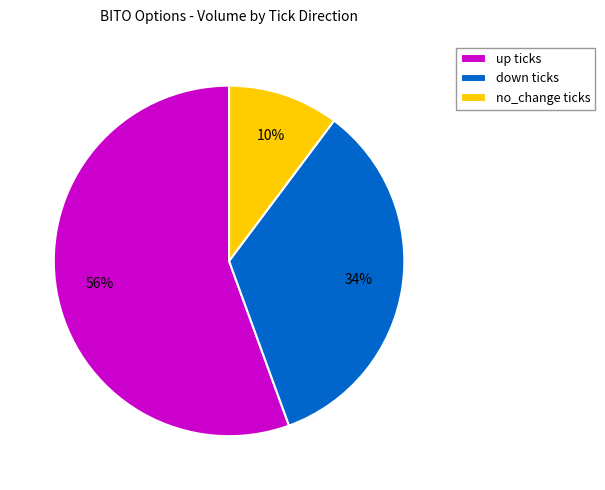

Approximately how many times larger is the value at down ticks compared to up ticks?

0.6